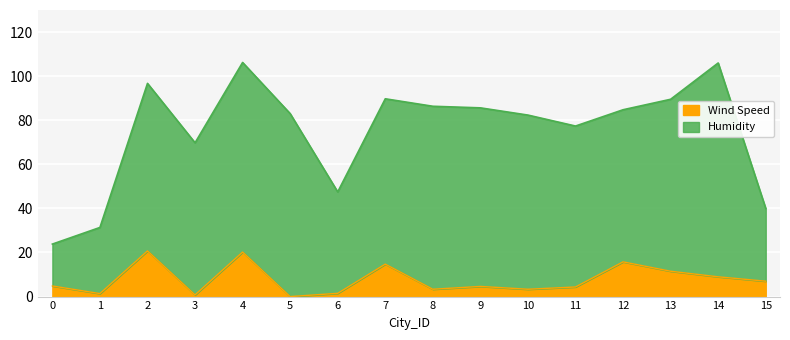

What is the value of the 14th point from the left?

11.5